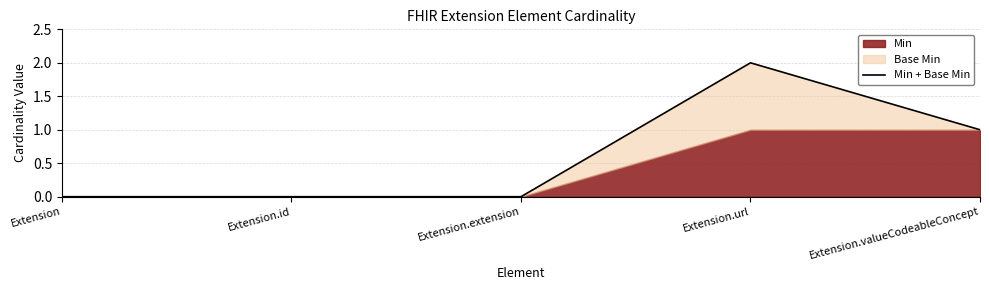

How many data points are above 0?

2